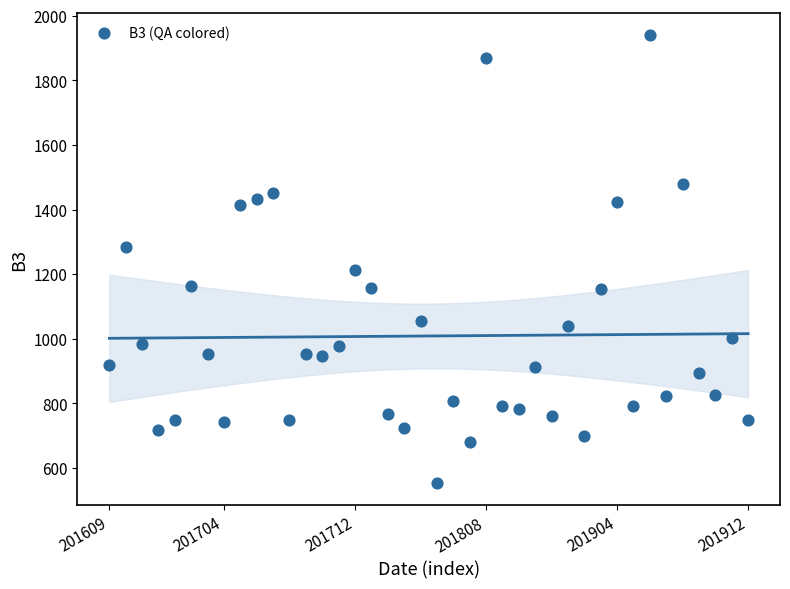

What is the range of Y values (max minus min)?

1385